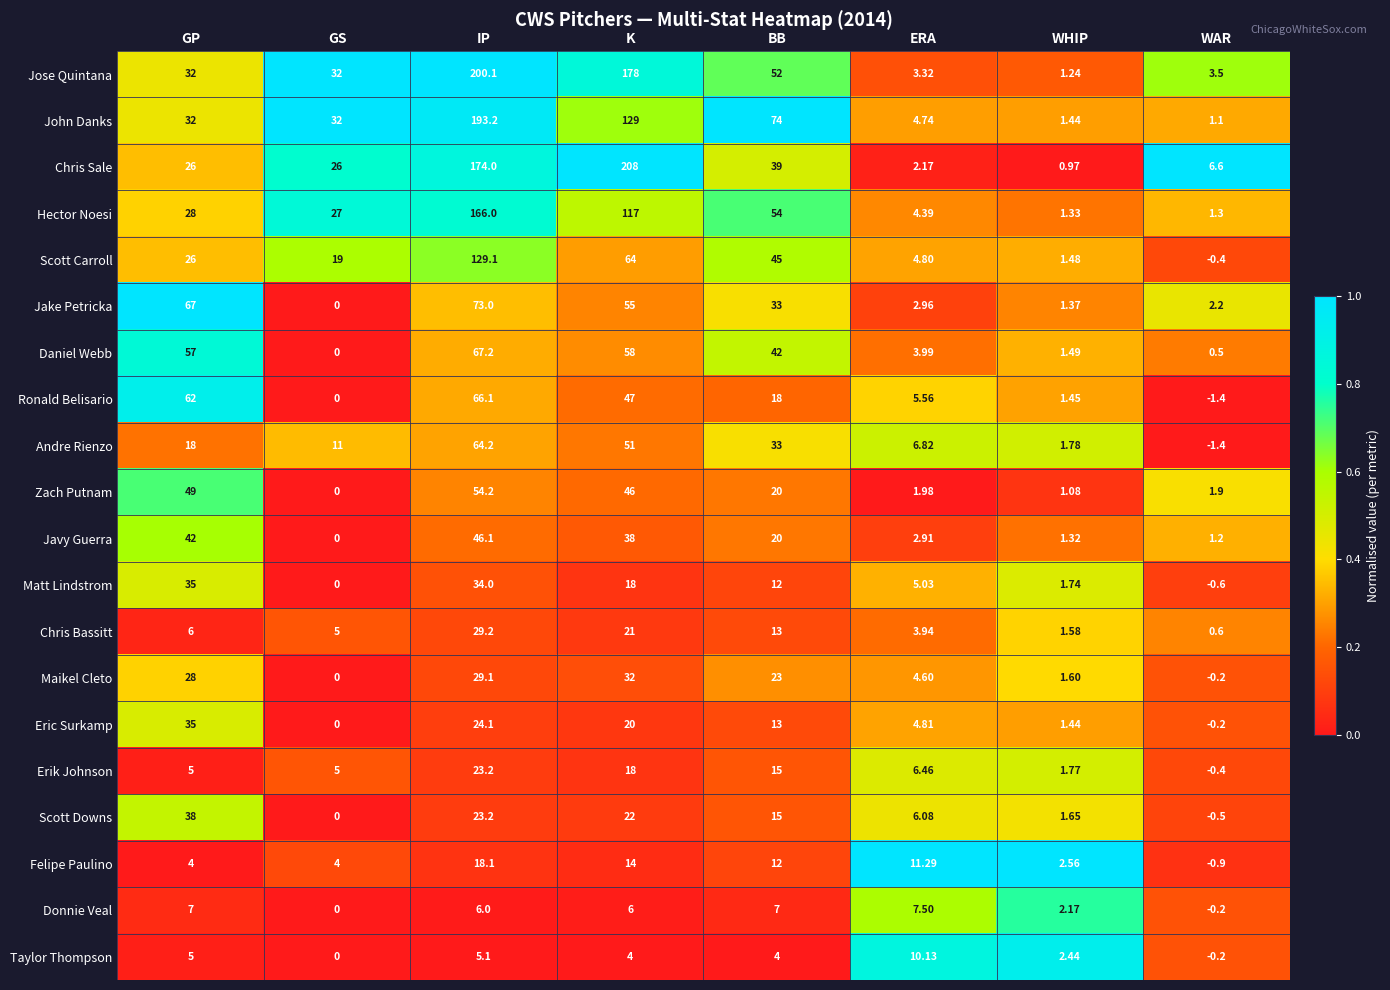

Which series has the largest range (max minus min)?

Chris Sale